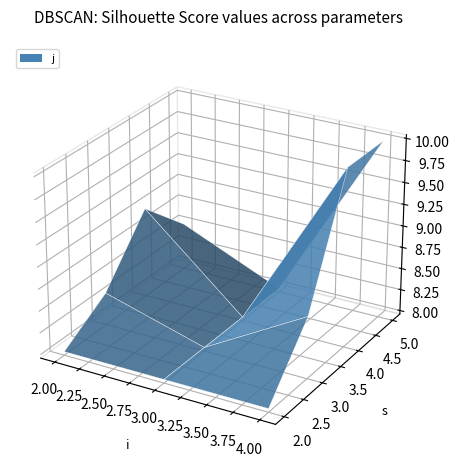

Reading right to left, list all the values displayed in this chart.

s: 5	4	5	4	3	2	4
j: 10	10	8	8	8	8	9
y: 1	1	1	1	1	1	1